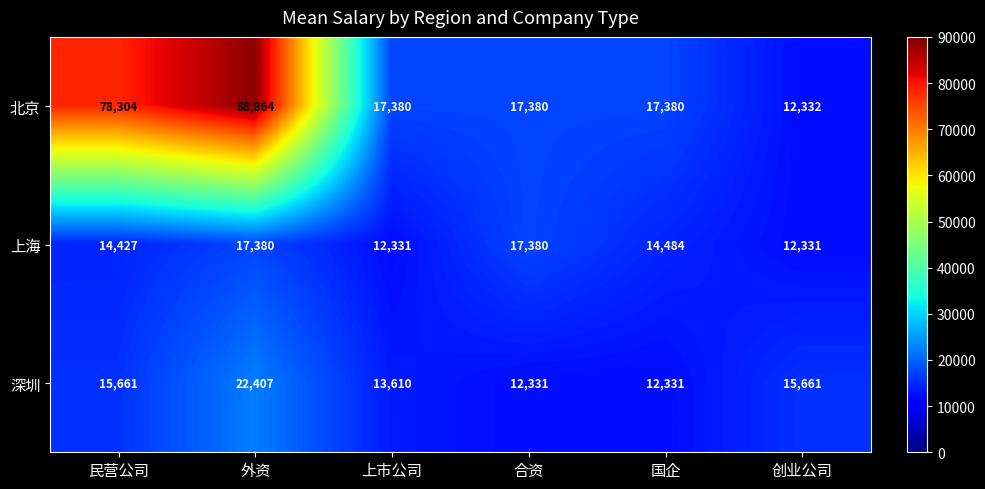

Reading left to right, what are all the values shown in this chart?

北京: 78304	88864	17380	17380	17380	12332
上海: 14427	17380	12331	17380	14484	12331
深圳: 15661	22407	13610	12331	12331	15661